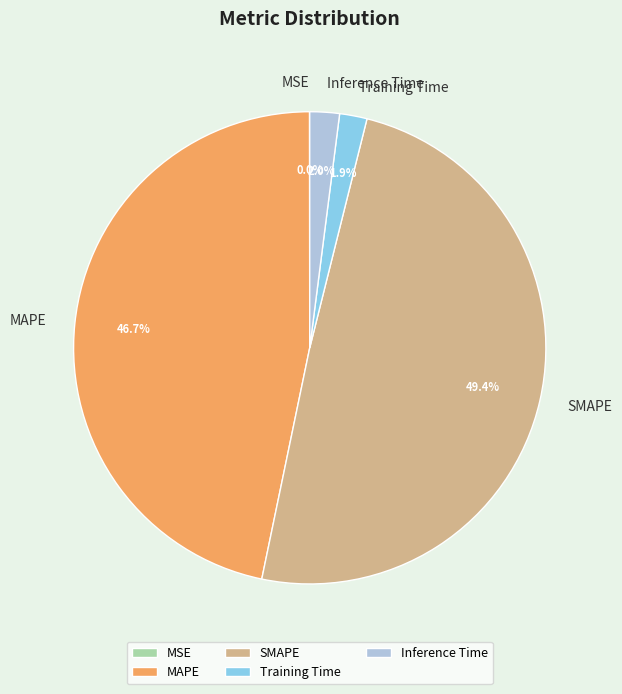

Between Training Time and SMAPE, which is larger?

SMAPE